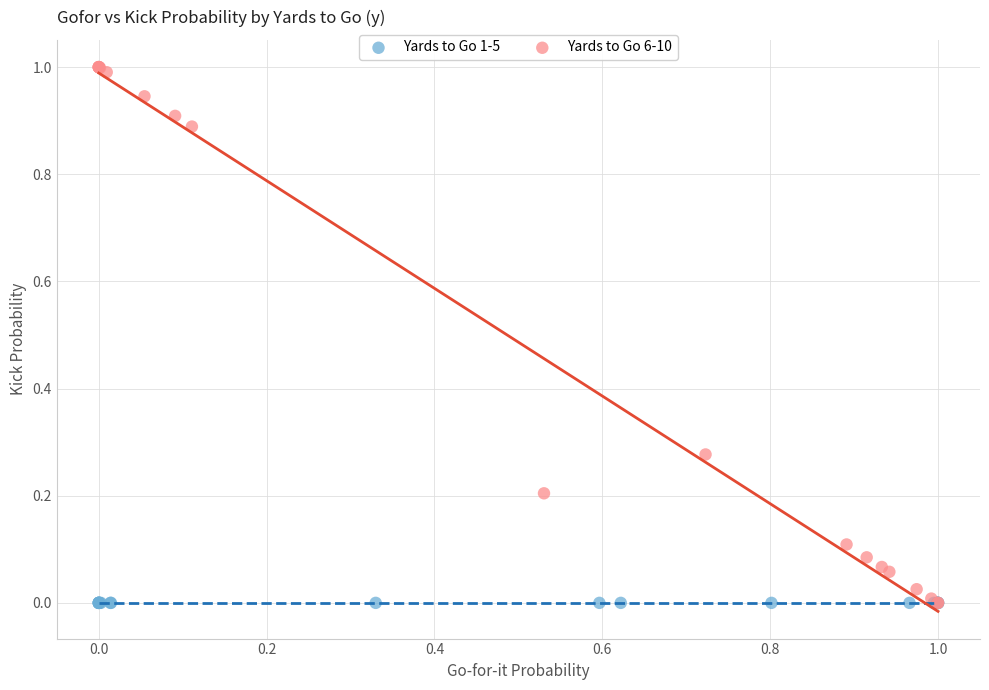

Which series reaches the maximum Y coordinate?

Yards to Go 6-10